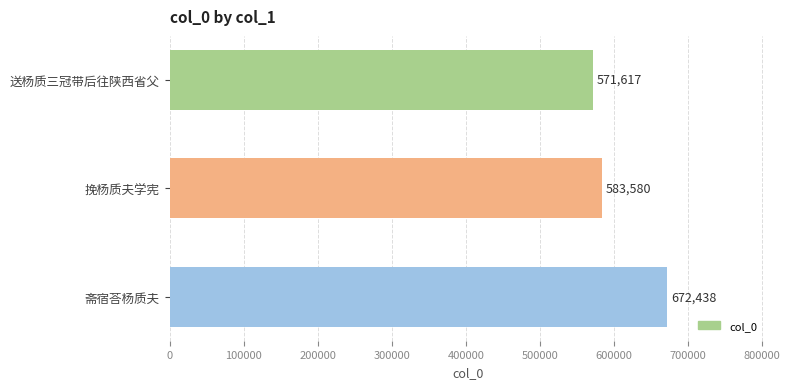

What is the minimum value shown in the chart?

571617